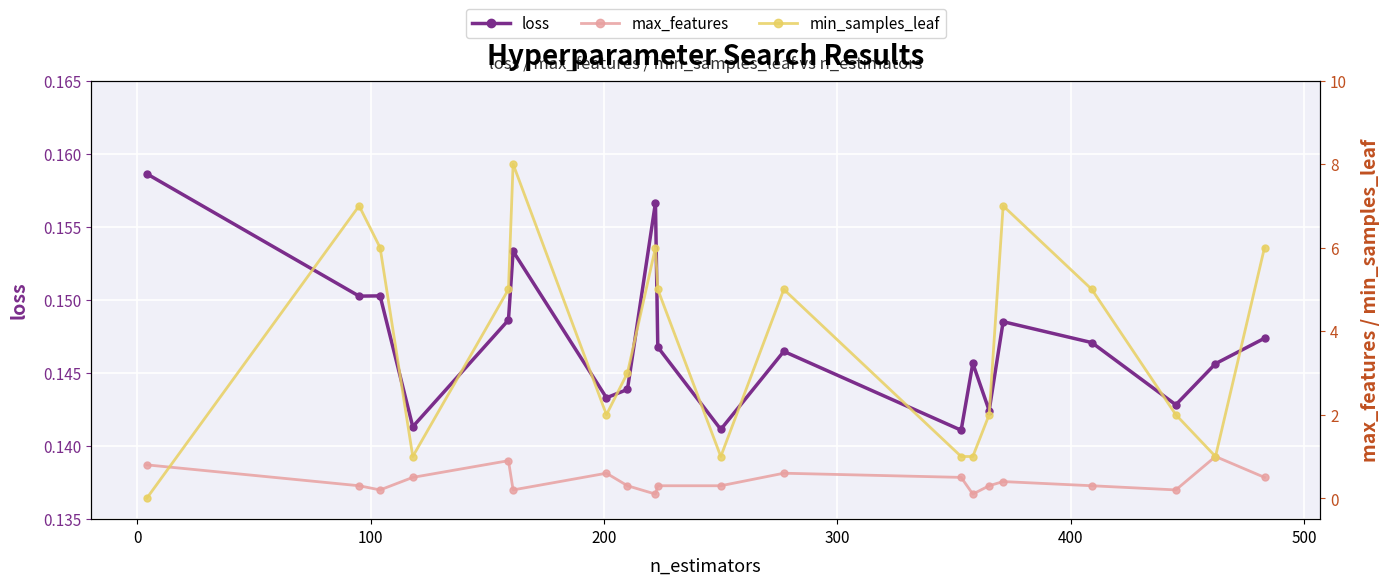

Count the loss values in the range 0 to 1.

20